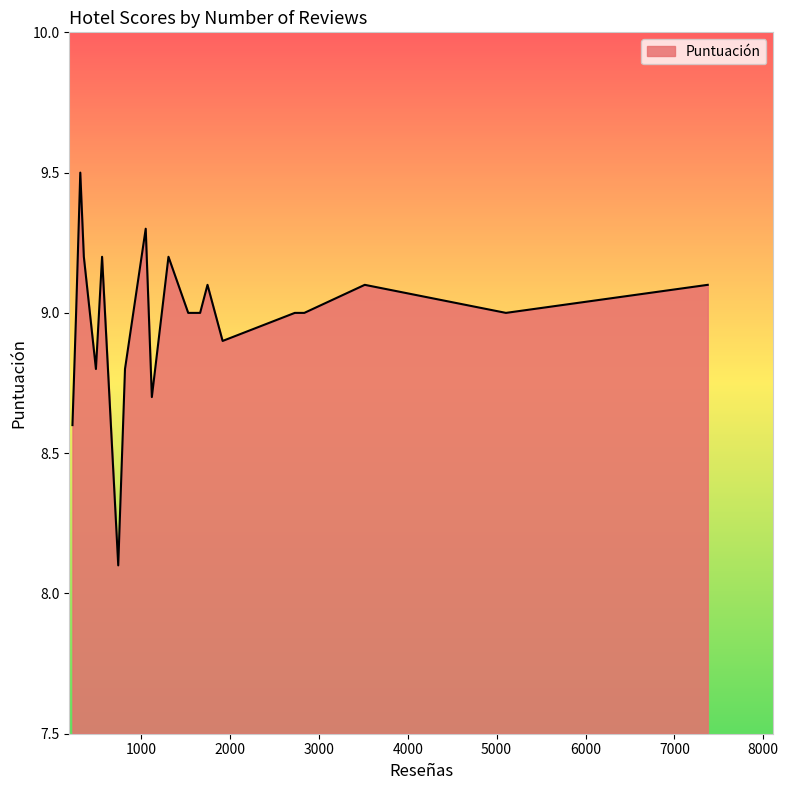

What is the difference between the maximum and minimum values?

1.4